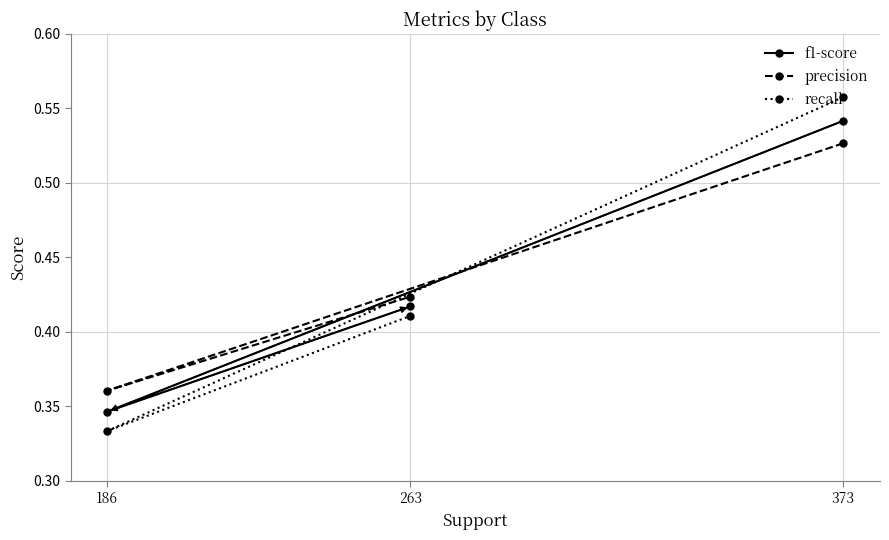

Rank the categories by recall value from lowest to highest.

186, 263, 373